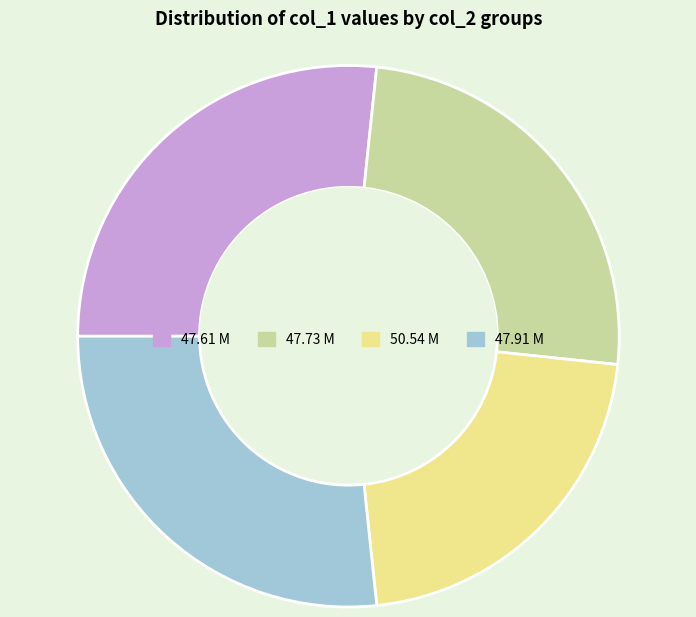

Approximately how many times larger is the value at 47.73 M compared to 47.91 M?

0.9